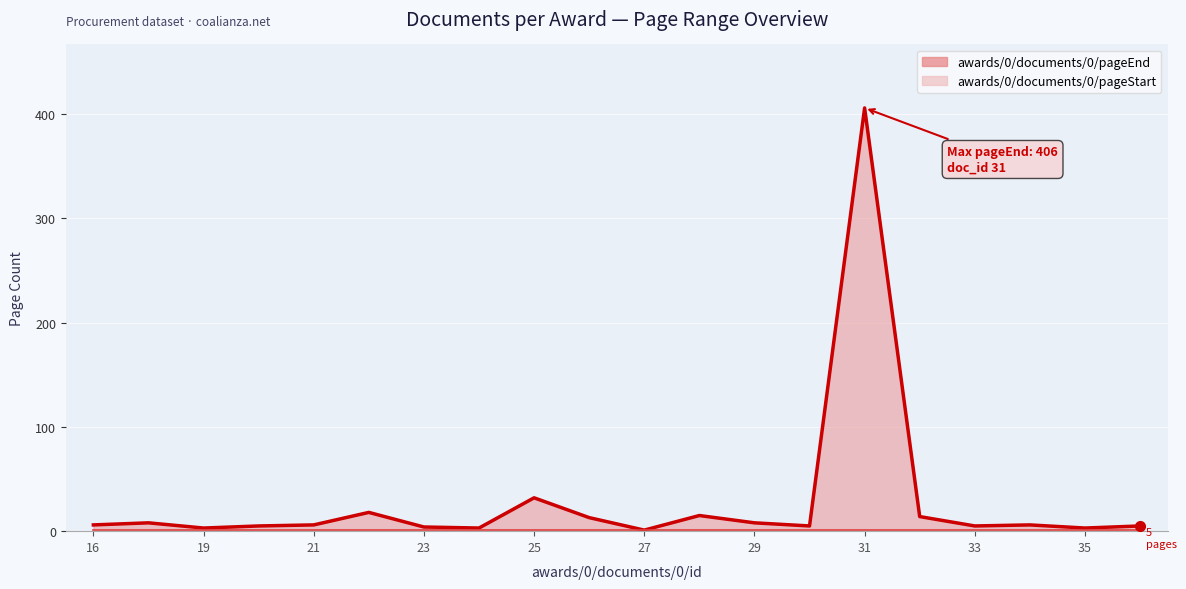

True or false: awards/0/documents/0/pageEnd has more than 2 points higher than both neighbors.

True